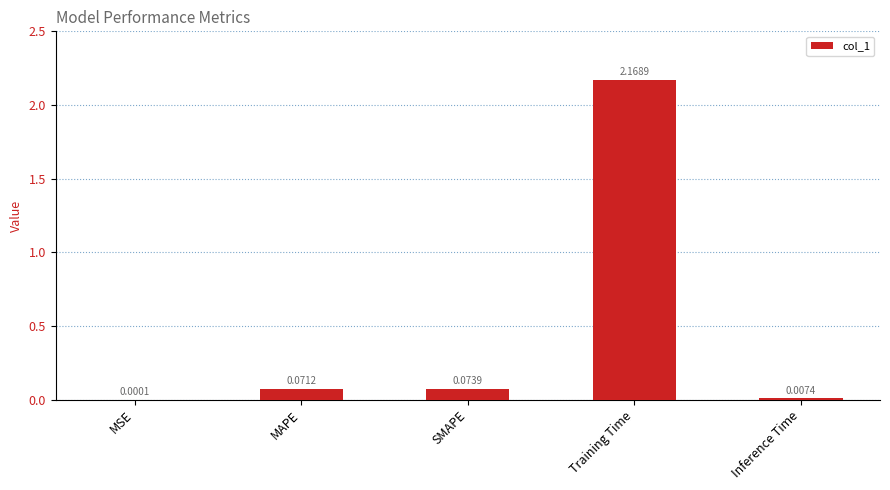

What is the change in value from Training Time to Inference Time?

-2.2